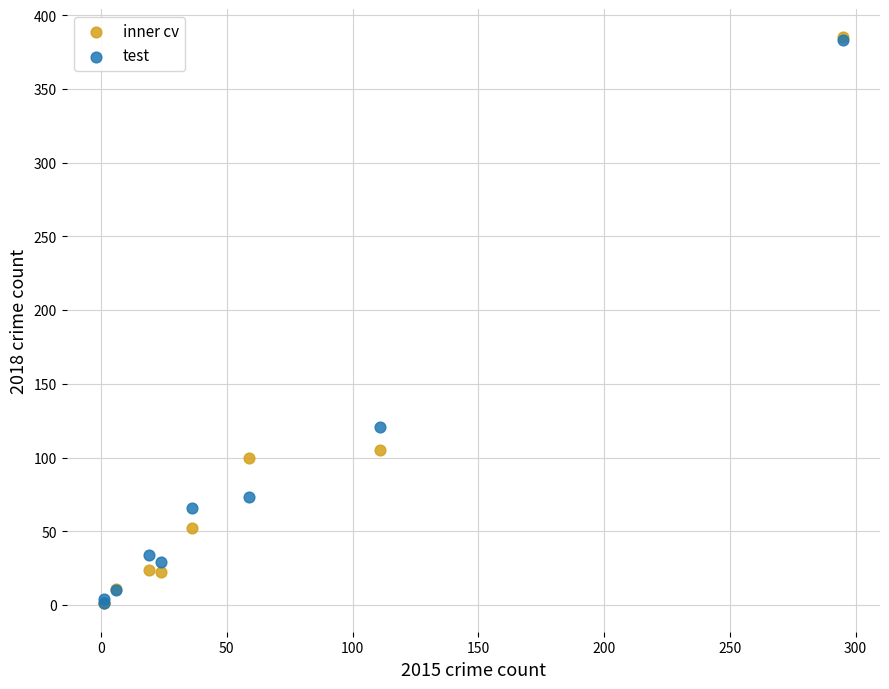

Across all series, what Y value is closest to 193?

121